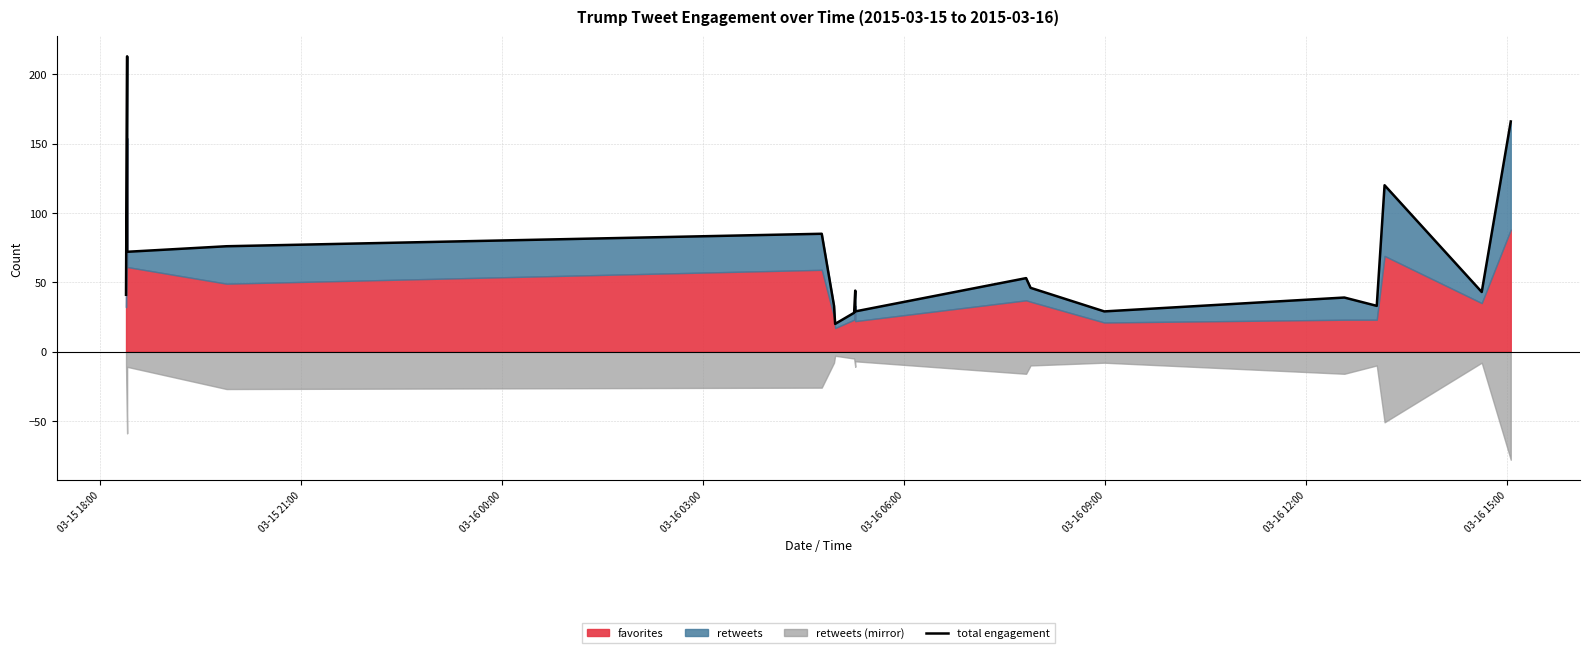

What is the minimum value shown in the chart?

20